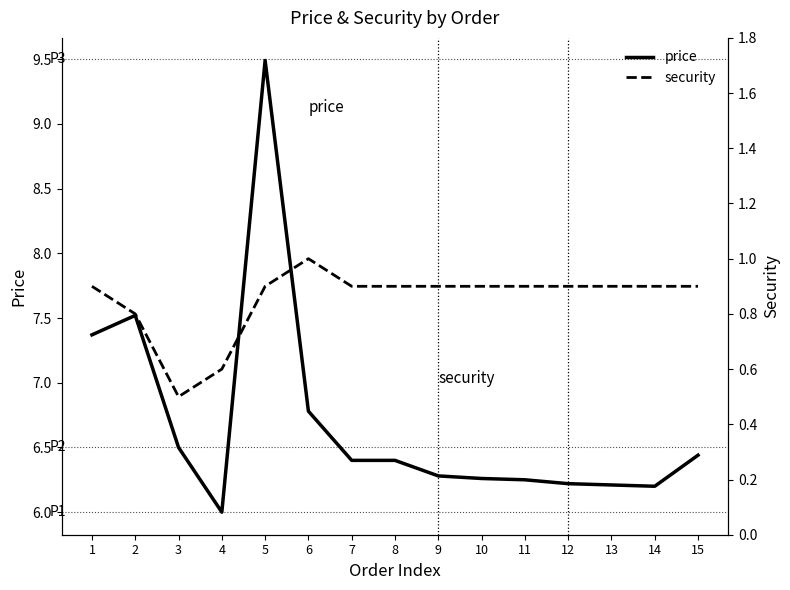

What is the sum of the security values at 3 and 7?

1.4